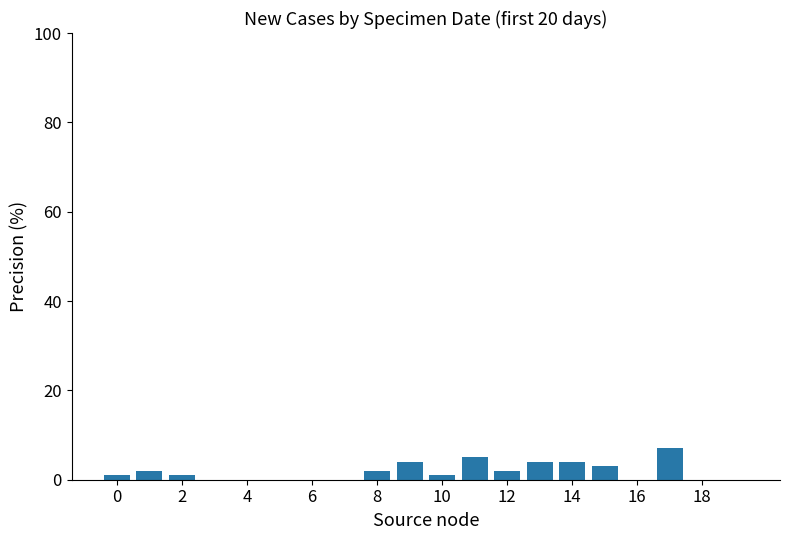

What is the maximum value shown in the chart?

7